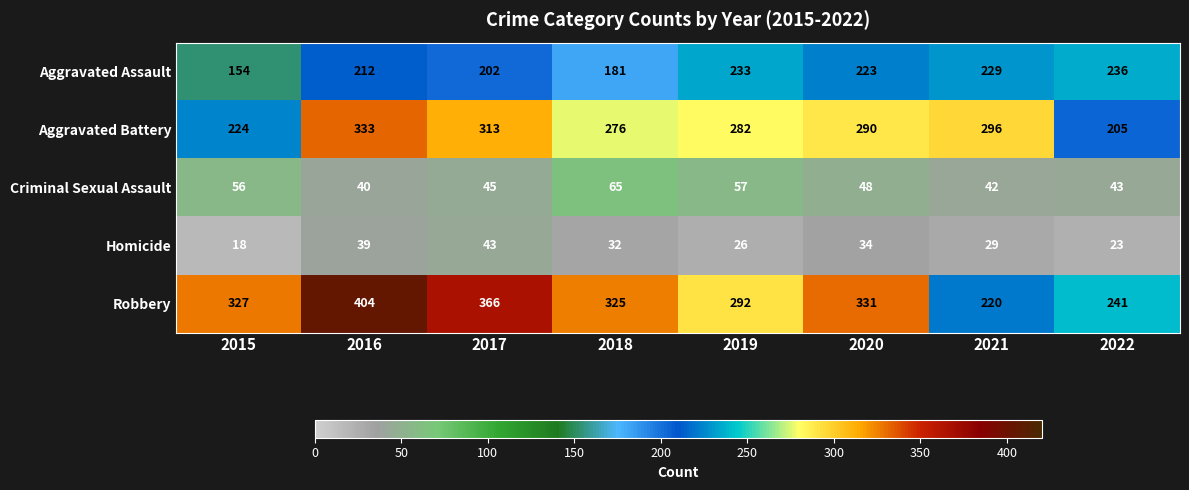

Where is Aggravated Battery nearest to the value 269?

2018